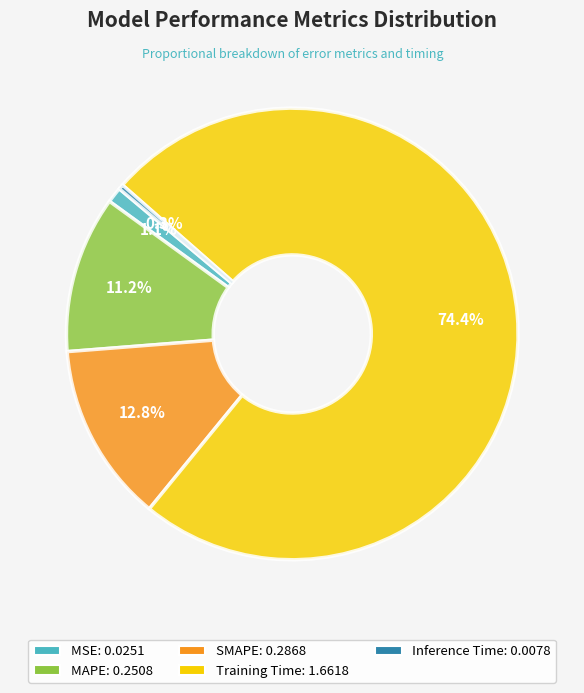

Count the number of slices in the pie.

5